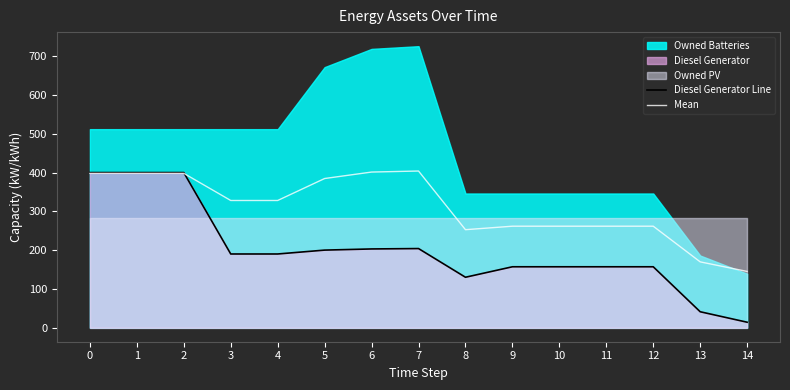

How many interior local valleys does the Mean series have?

1